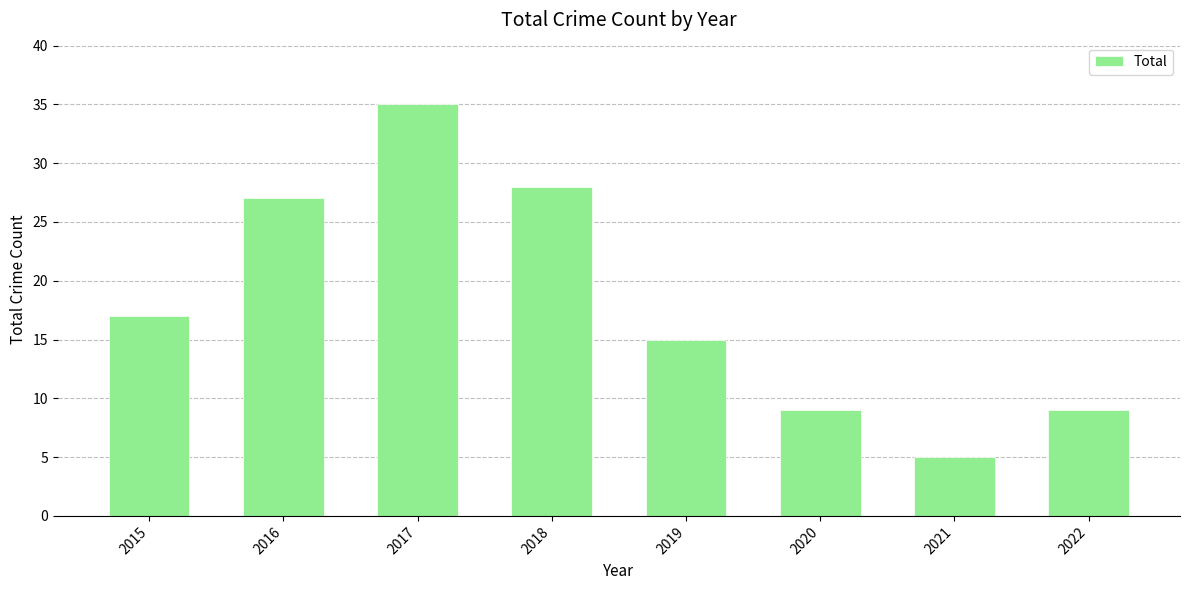

Which label corresponds to the smallest value in the chart?

2021